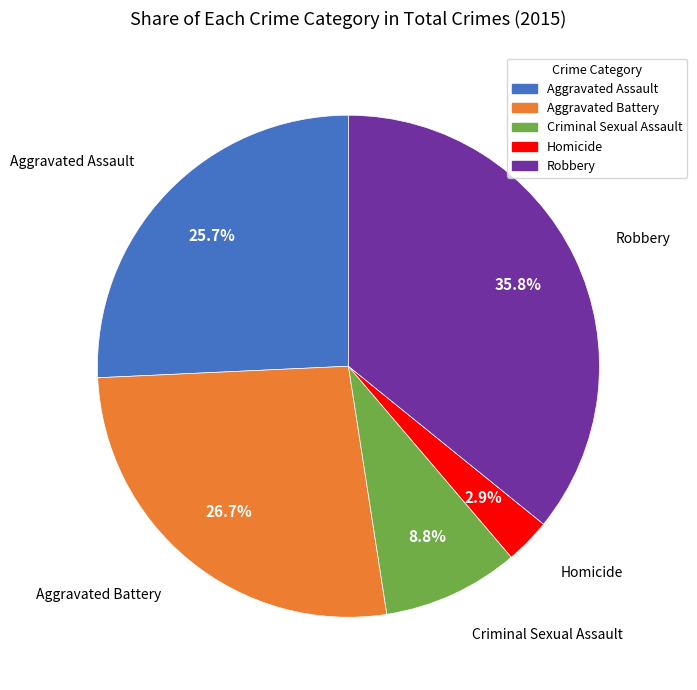

Which slice is the largest?

Robbery